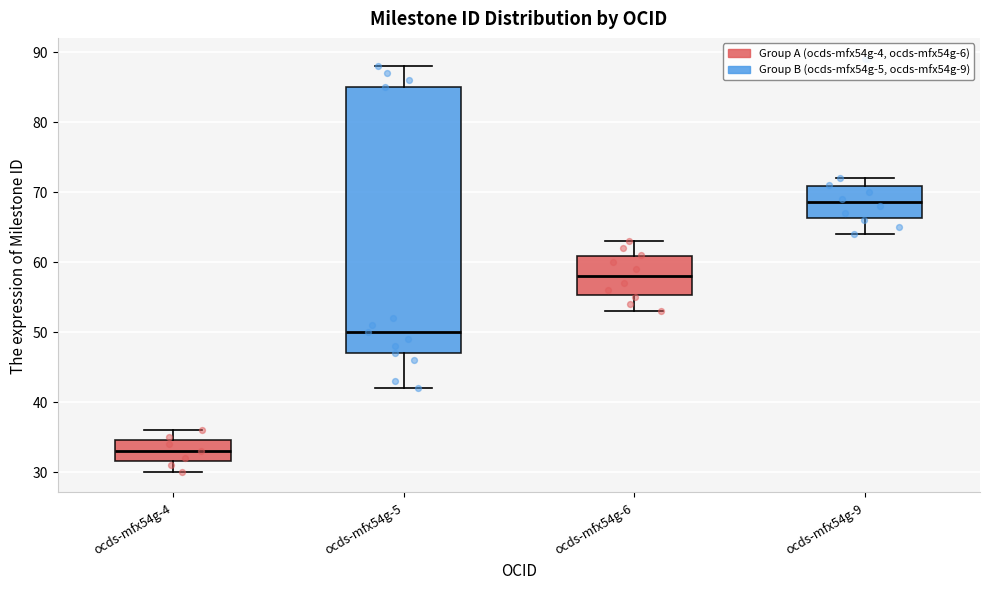

Reading left to right, read every box against the y-axis: the position of its median line, the range the box covers, and the ends of its whiskers. The values are not printed on the chart, so give them approximately, as read against the axis.

ocds-mfx54g-4: median 33, box 32 to 35, whiskers 30 to 36
ocds-mfx54g-5: median 50, box 47 to 85, whiskers 42 to 88
ocds-mfx54g-6: median 58, box 55 to 61, whiskers 53 to 63
ocds-mfx54g-9: median 69, box 66 to 71, whiskers 64 to 72